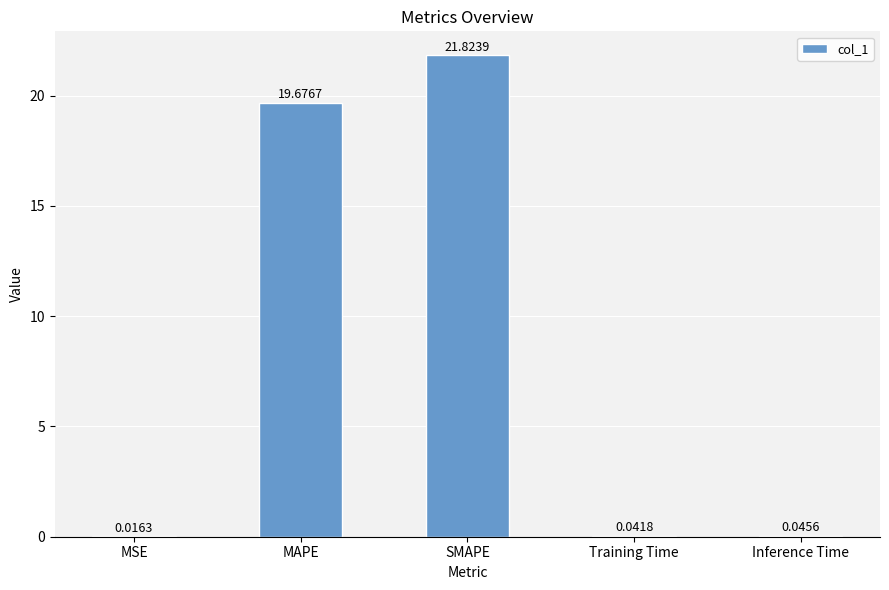

At which category does the chart reach its peak across all series?

SMAPE